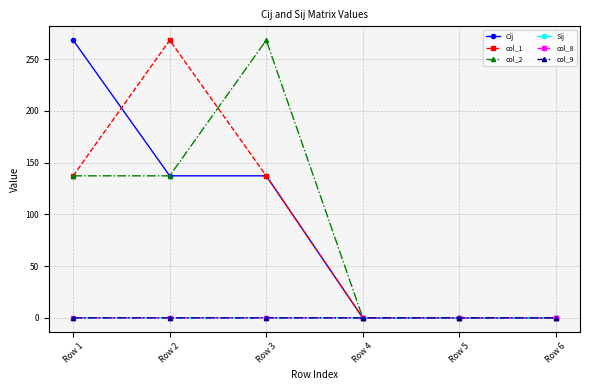

True or false: Sij has more than 2 points higher than both neighbors.

False